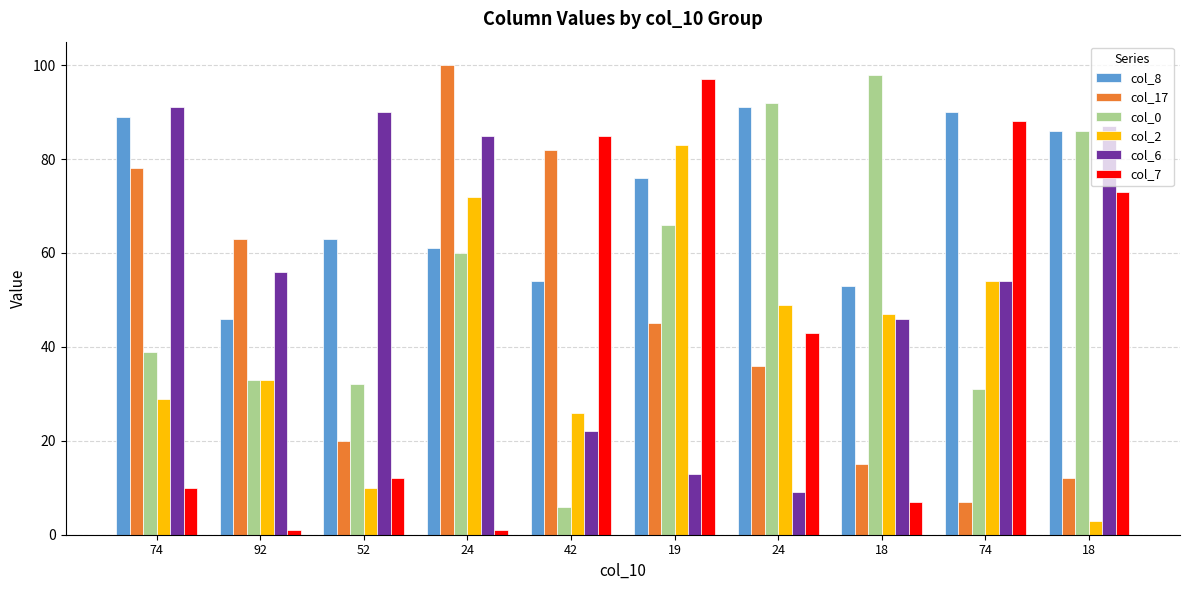

At which label does col_7 reach its peak?

19